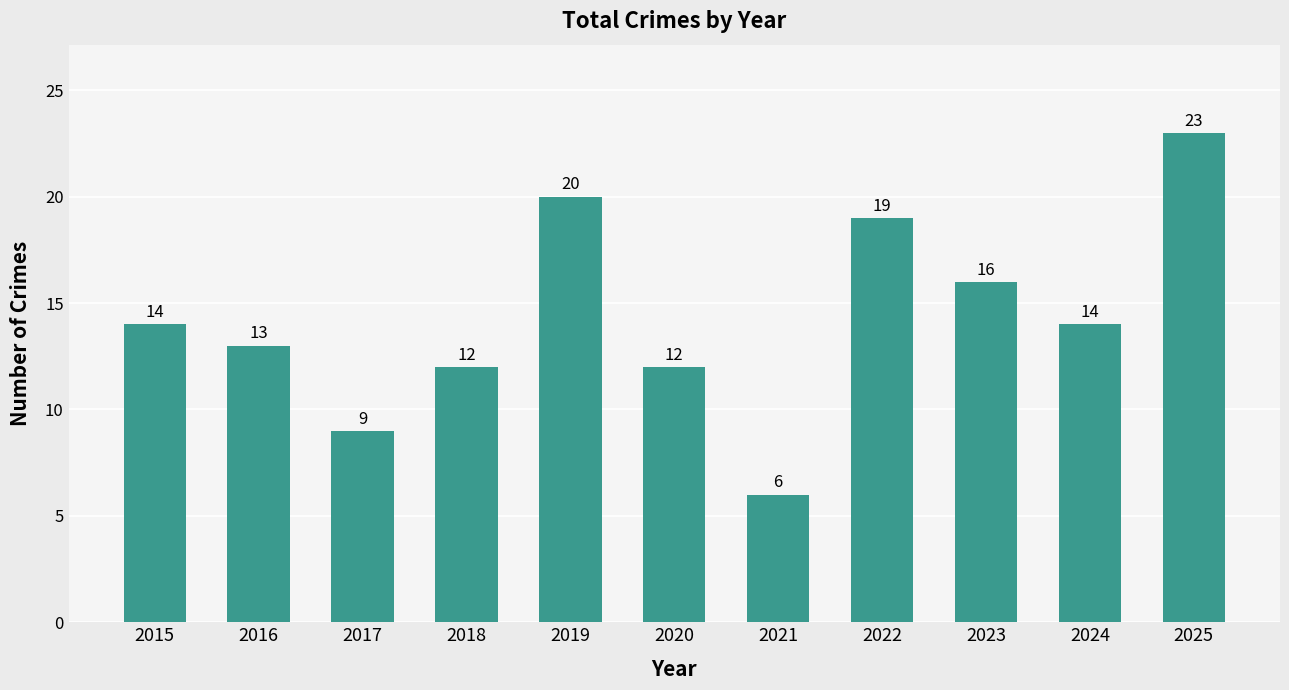

Is it true that the value at 2020 is 21?

False